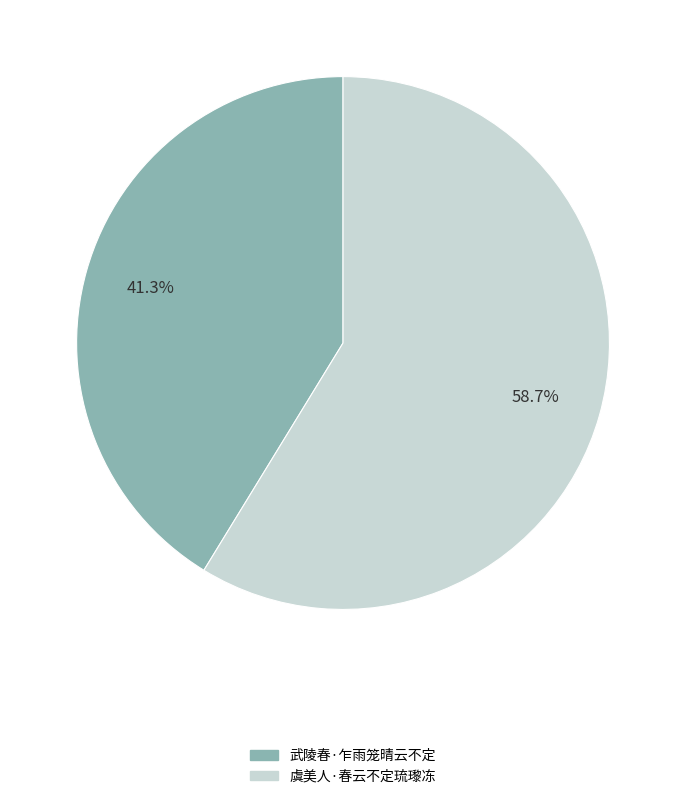

What percentage is the 虞美人·春云不定琉瓈冻 slice, to the nearest percent?

59%